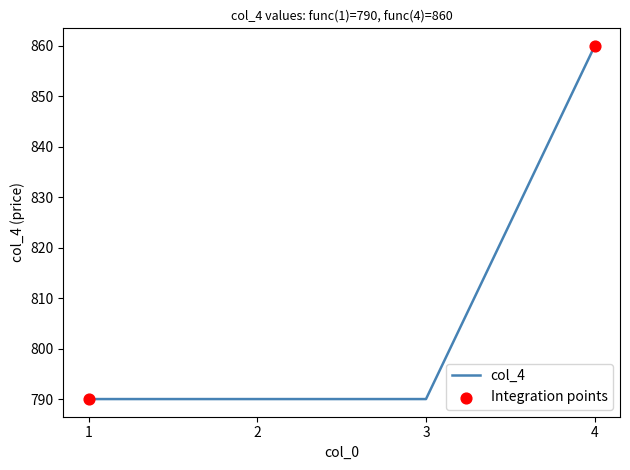

Approximately how many times larger is the value at 2 compared to 3?

1.0